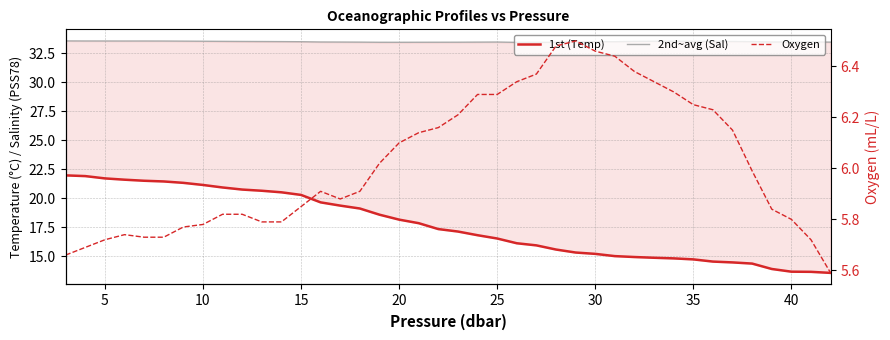

What is the maximum value for Salinity (PSS78)?

33.6